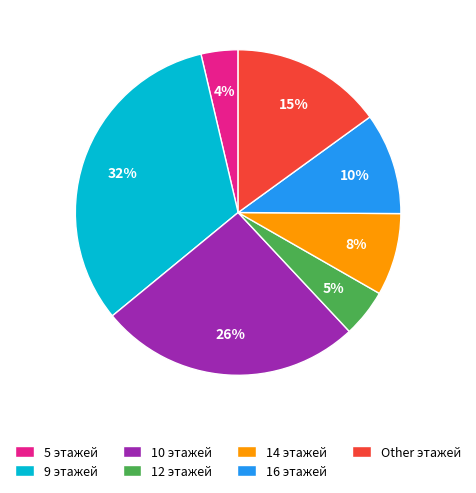

True or false: 5 accounts for 4% of the total.

True